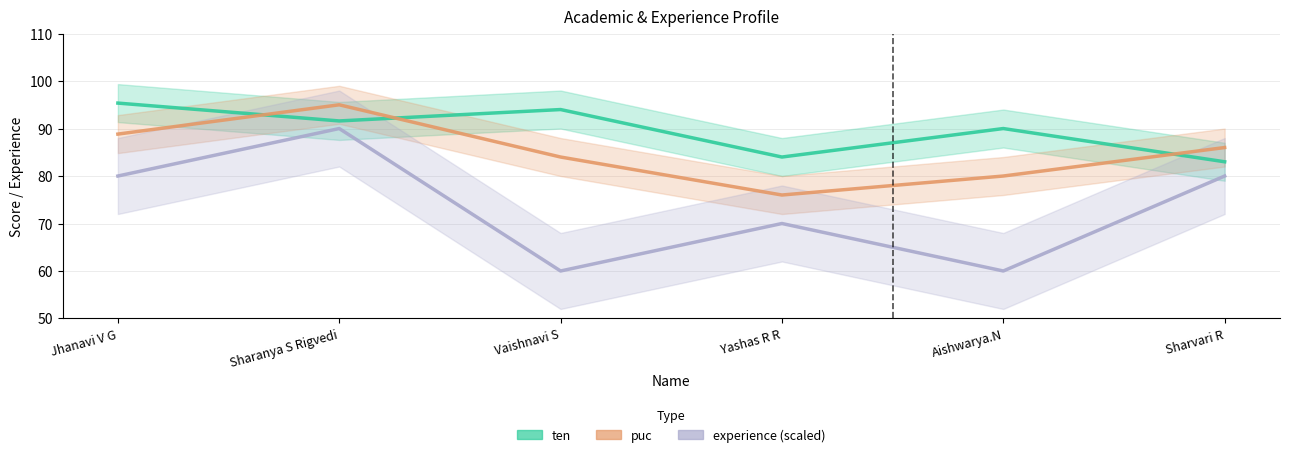

True or false: puc and ten intersect in this chart.

True